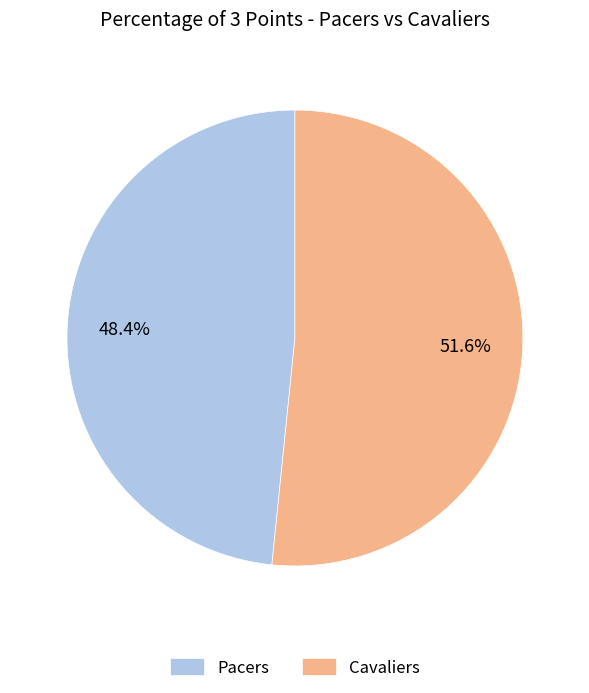

The Pacers slice represents 37% of the pie. True or false?

False